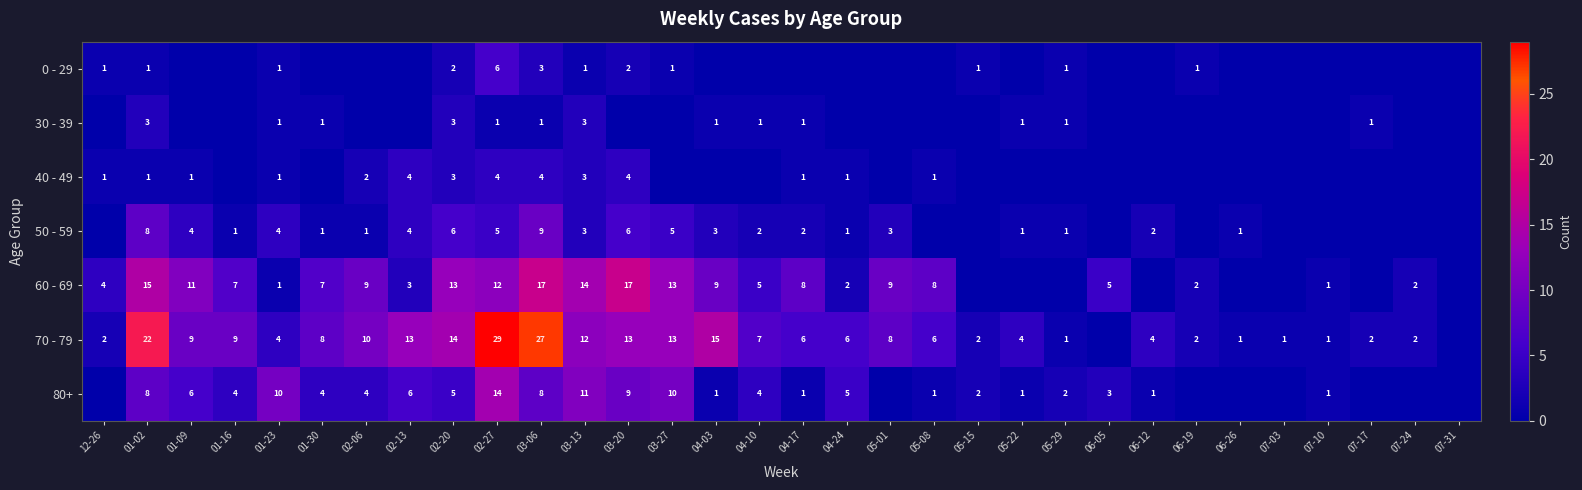

The value of 80+ at 01-02 is 2. True or false?

False